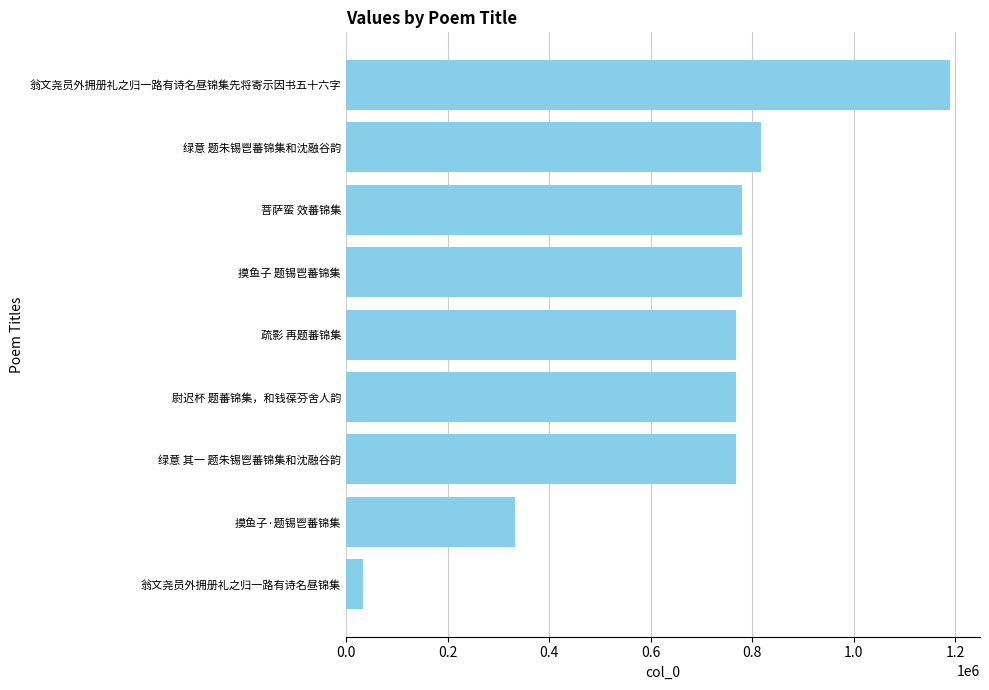

What is the difference between the values at 菩萨蛮 效蕃锦集 and 翁文尧员外拥册礼之归一路有诗名昼锦集?

747835